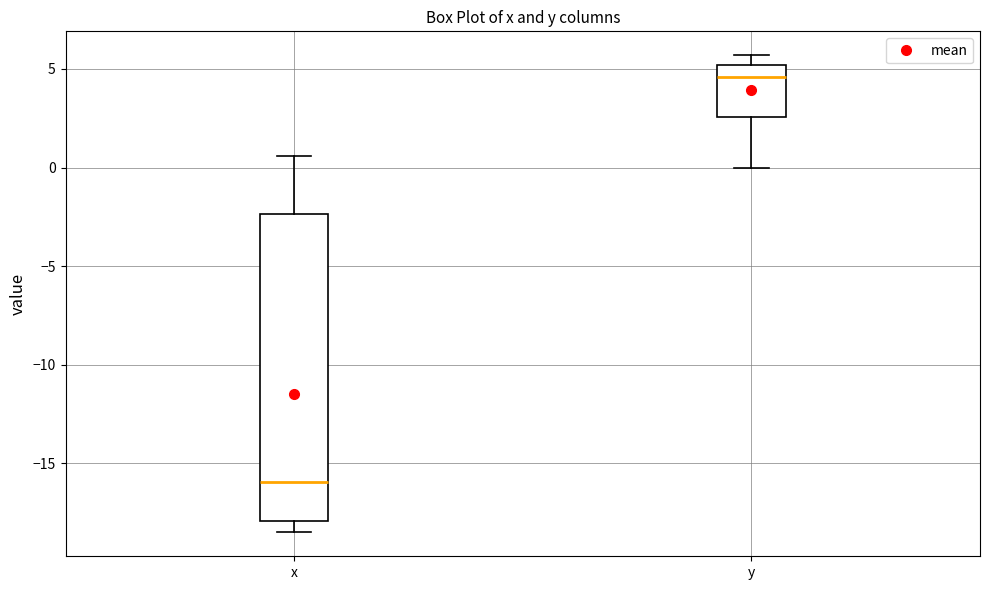

Reading left to right, read every box against the y-axis: the position of its median line, the range the box covers, and the ends of its whiskers. The values are not printed on the chart, so give them approximately, as read against the axis.

x: median -16.0, box -18.0 to -2.5, whiskers -18.5 to 0.5
y: median 4.5, box 2.5 to 5.0, whiskers 0.0 to 5.5